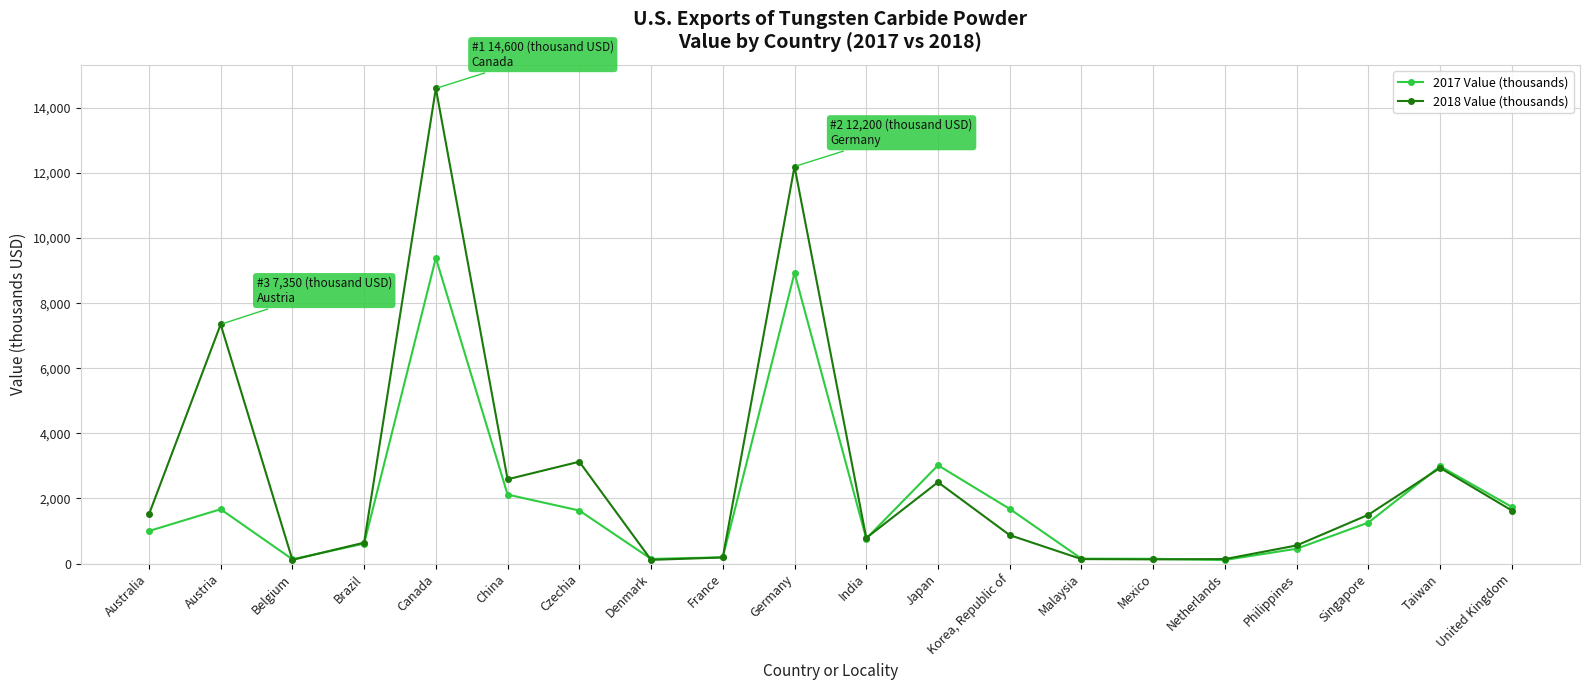

At which category does 2018 Value (thousands) reach its first local peak?

Austria